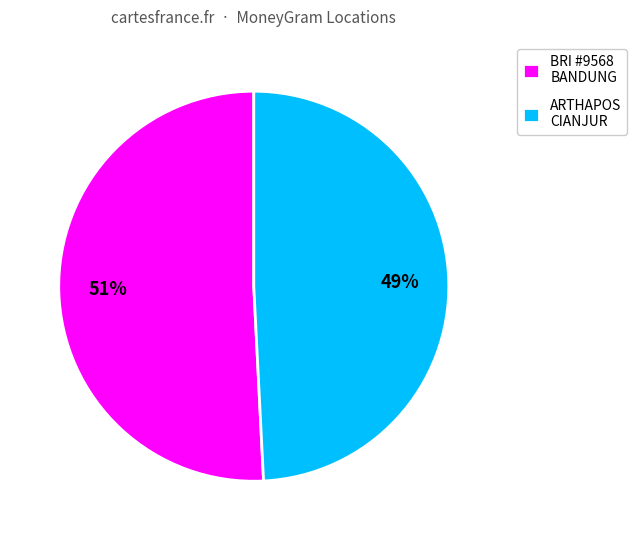

Is the sum of ARTHAPOS CIANJUR and BRI #9568 BANDUNG greater than half?

Yes